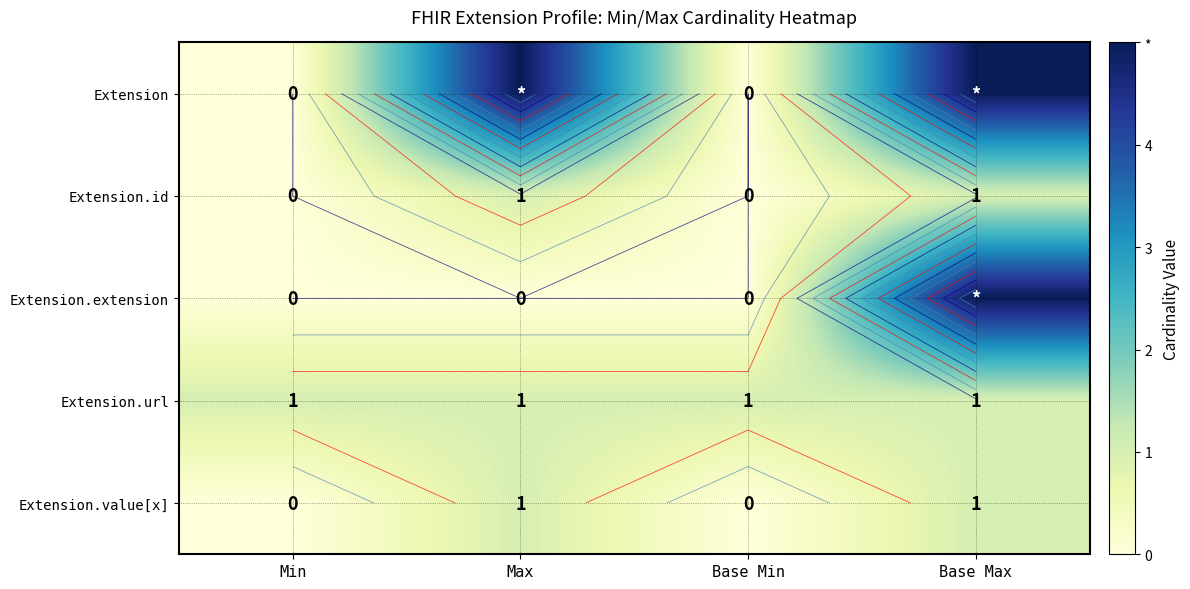

Is the value of Extension.id at Base Min greater than the value of Extension at Base Max?

No